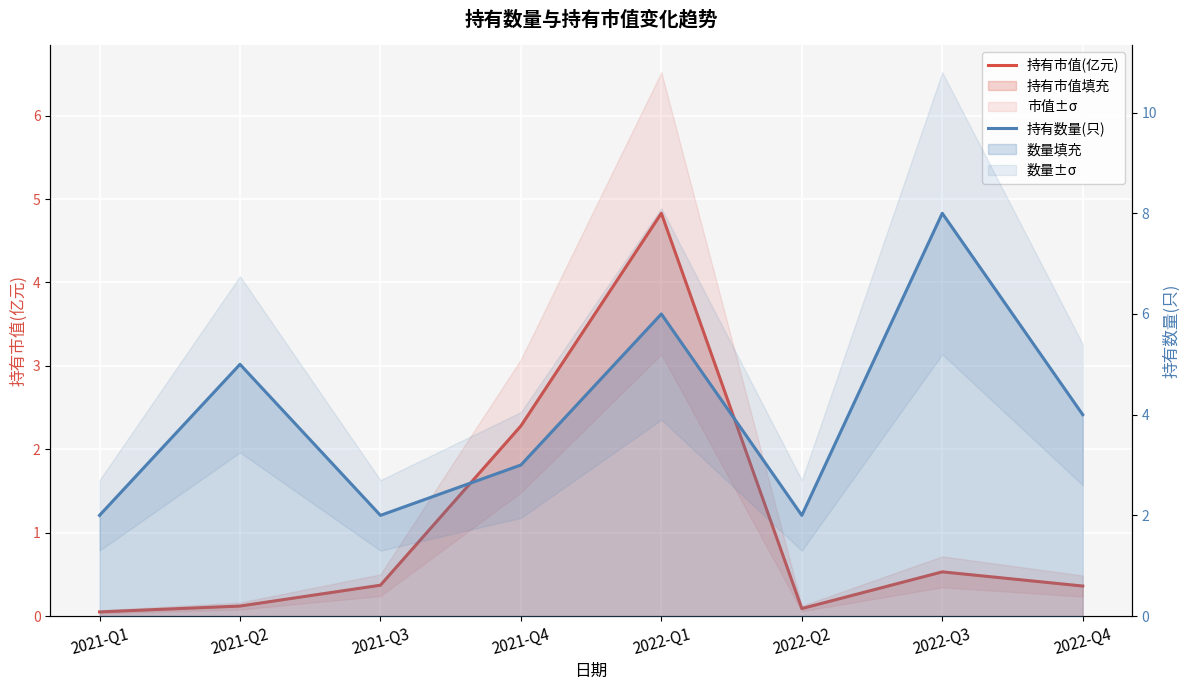

True or false: 持有数量(只) and 持有市值(亿元) intersect in this chart.

False